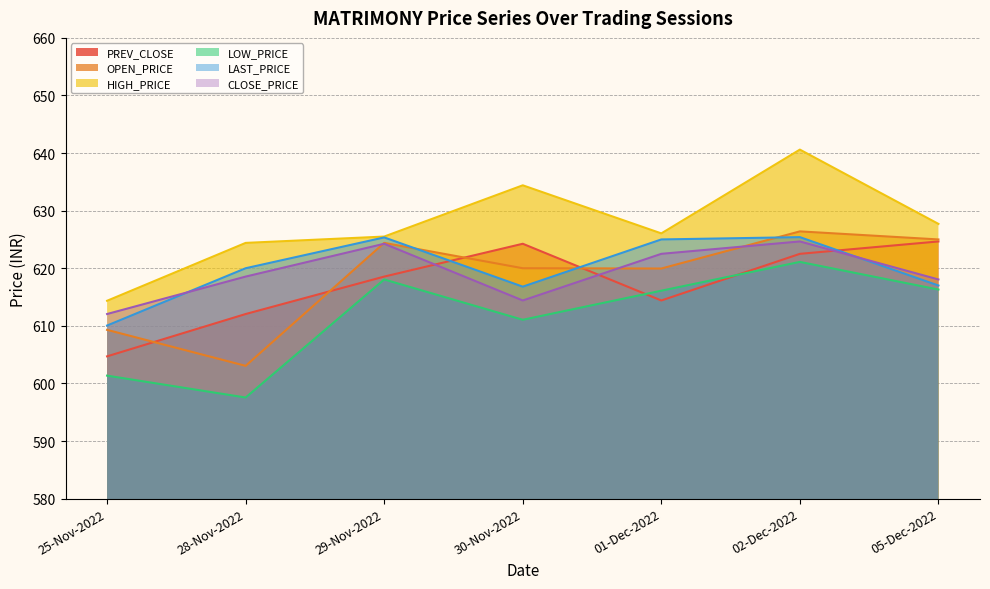

Does the chart display data point markers on the line(s)?

No